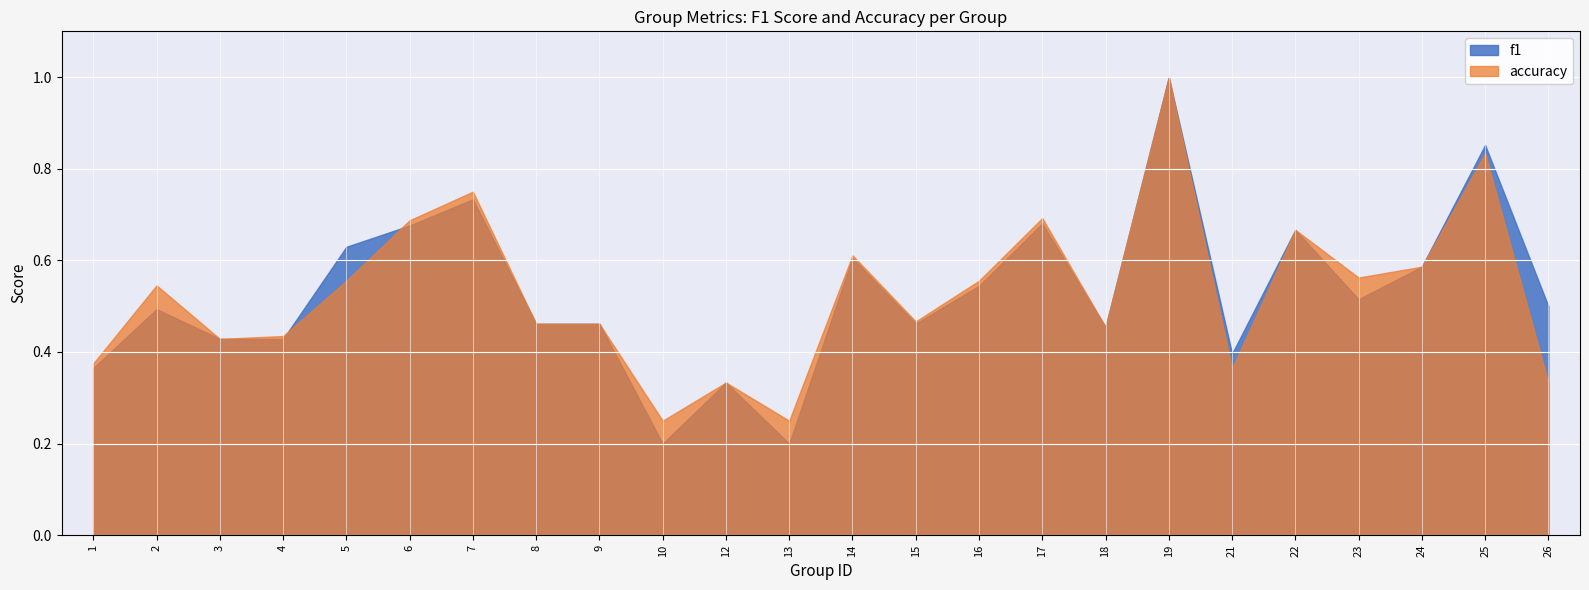

What is the approximate value of f1 at 24?

0.6